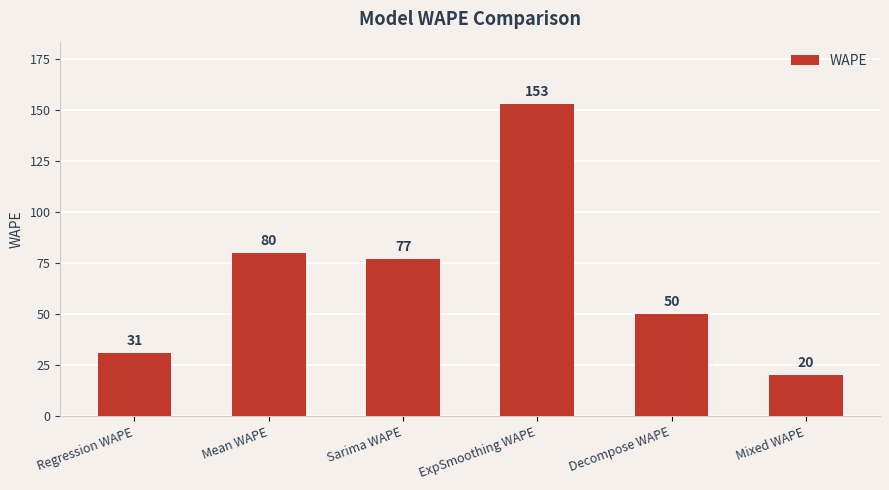

Rank the categories by value from highest to lowest.

ExpSmoothing WAPE, Mean WAPE, Sarima WAPE, Decompose WAPE, Regression WAPE, Mixed WAPE